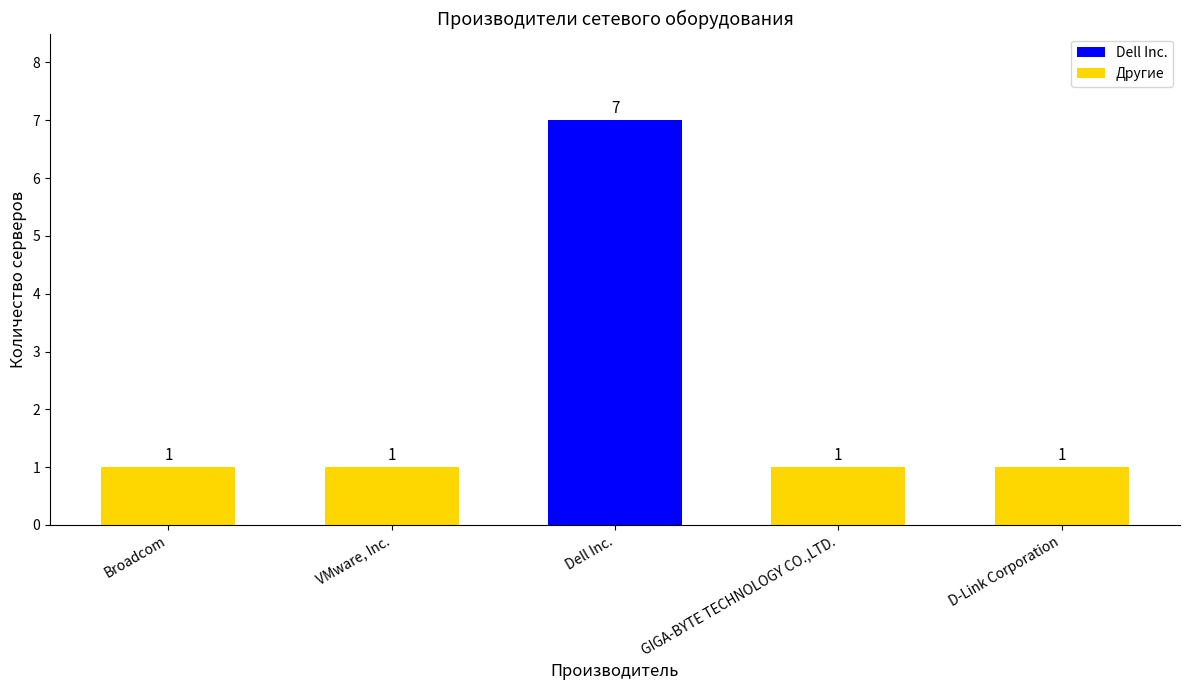

What is the difference between the values at Dell Inc. and D-Link Corporation?

6